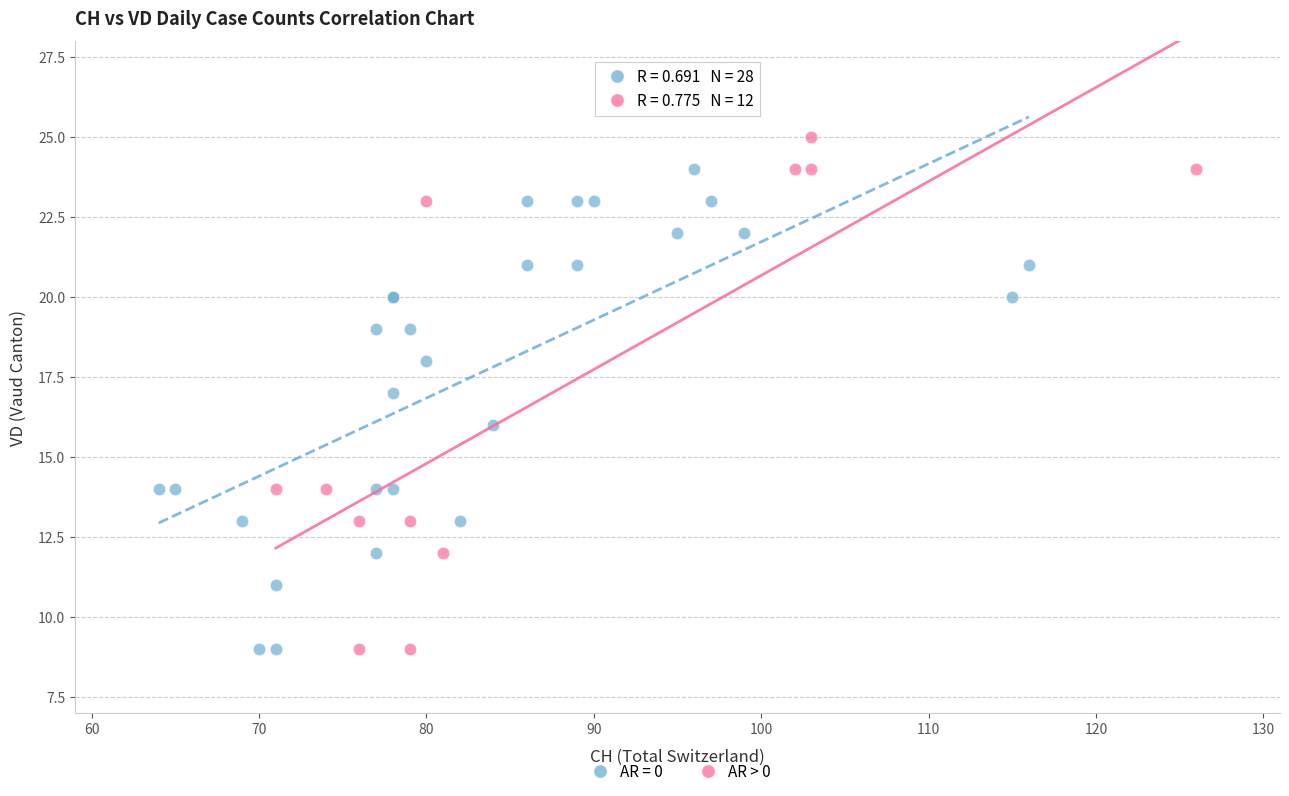

Which series has the largest Y range (max minus min)?

AR > 0